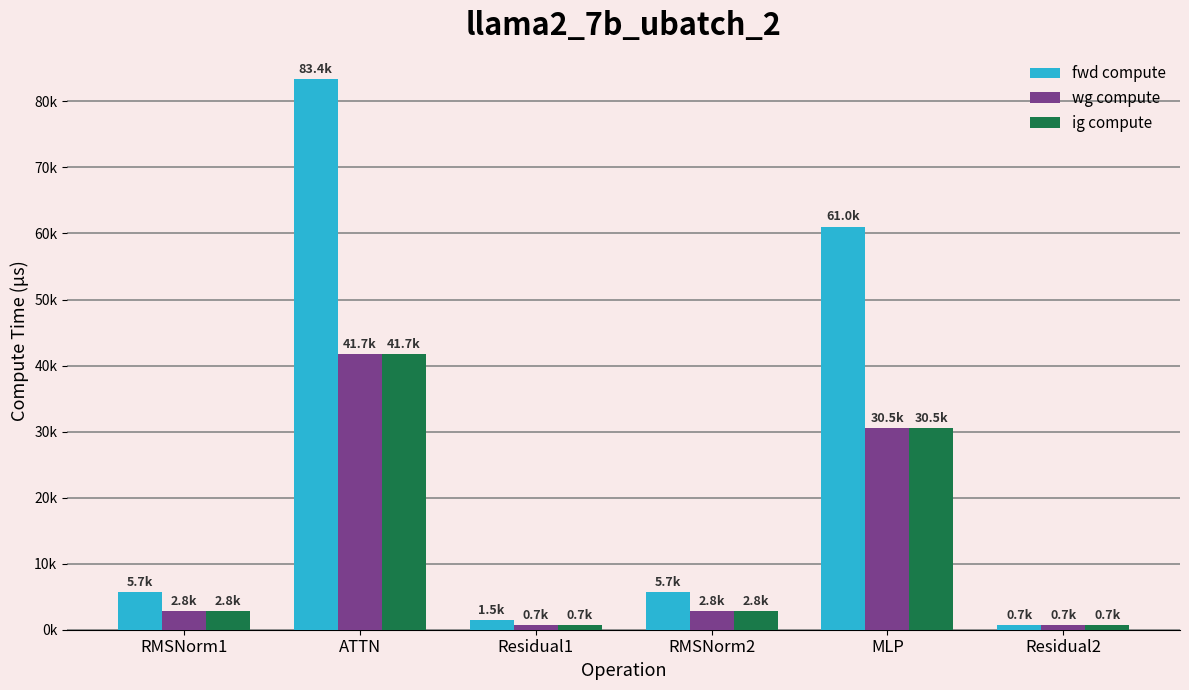

What position from the right is Residual1?

4